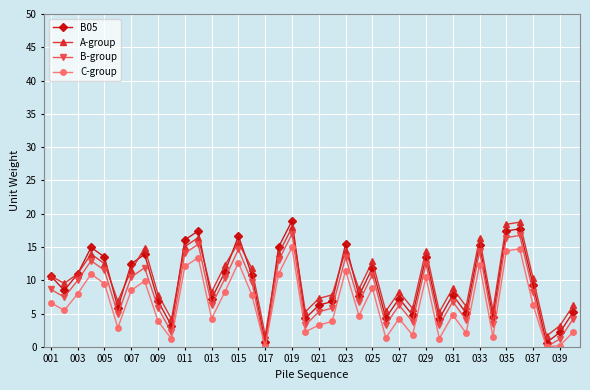

Which series has the widest spread of values?

B05